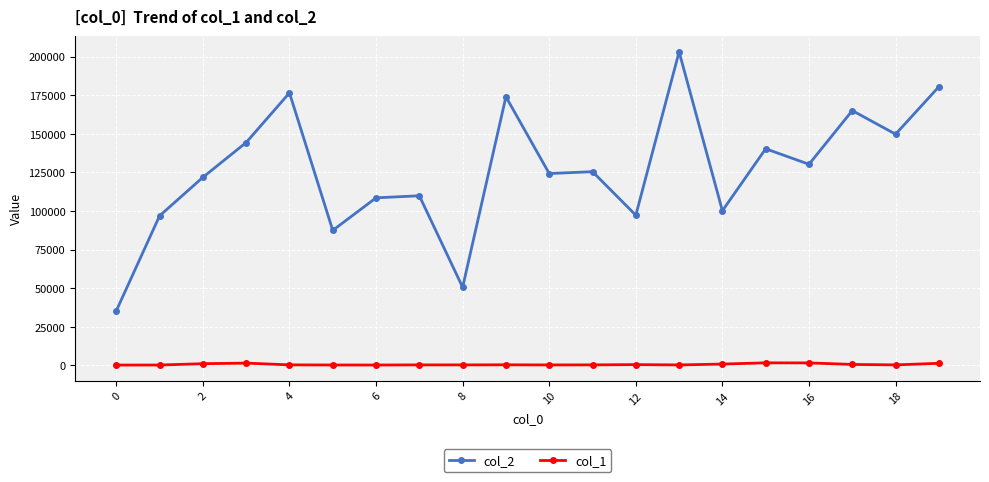

What is the maximum value shown in the chart?

203152